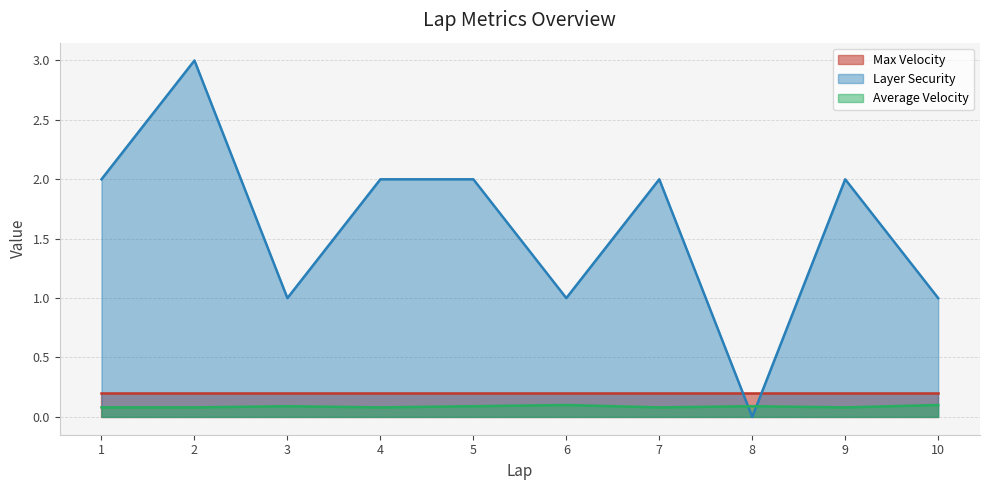

What is the sum of all Average Velocity values?

0.9